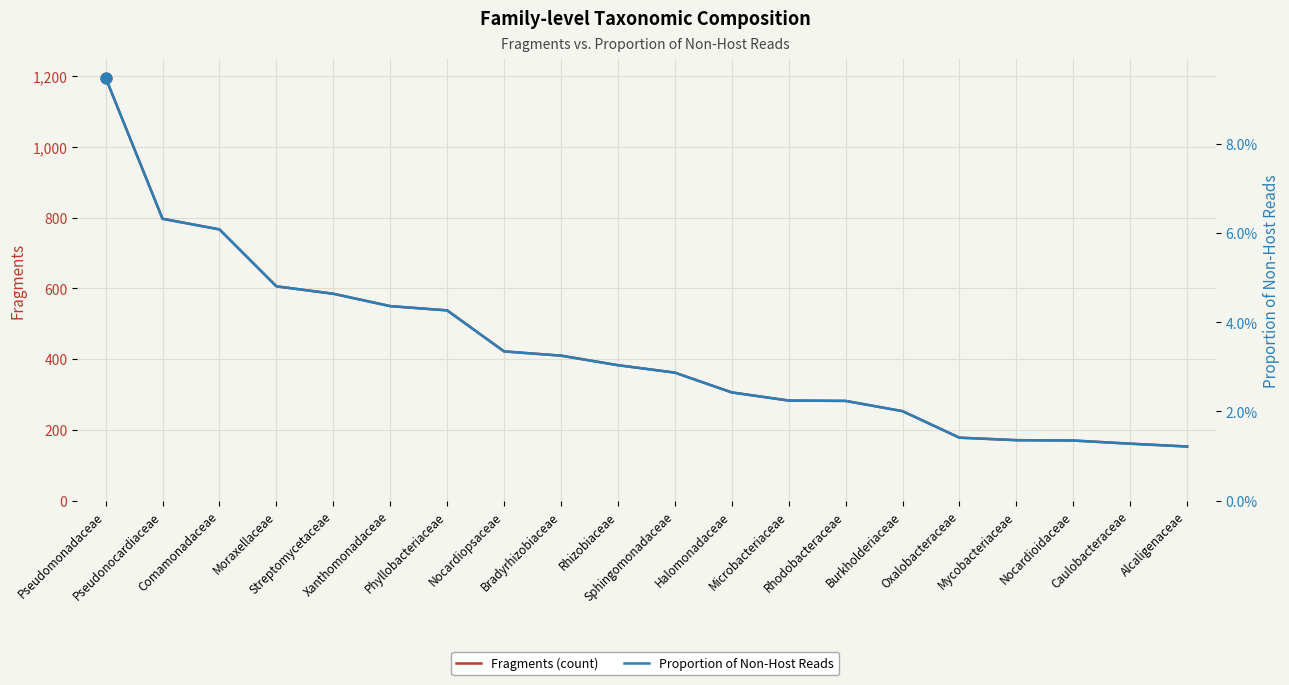

Which series has the largest total across all categories?

Fragments (count)